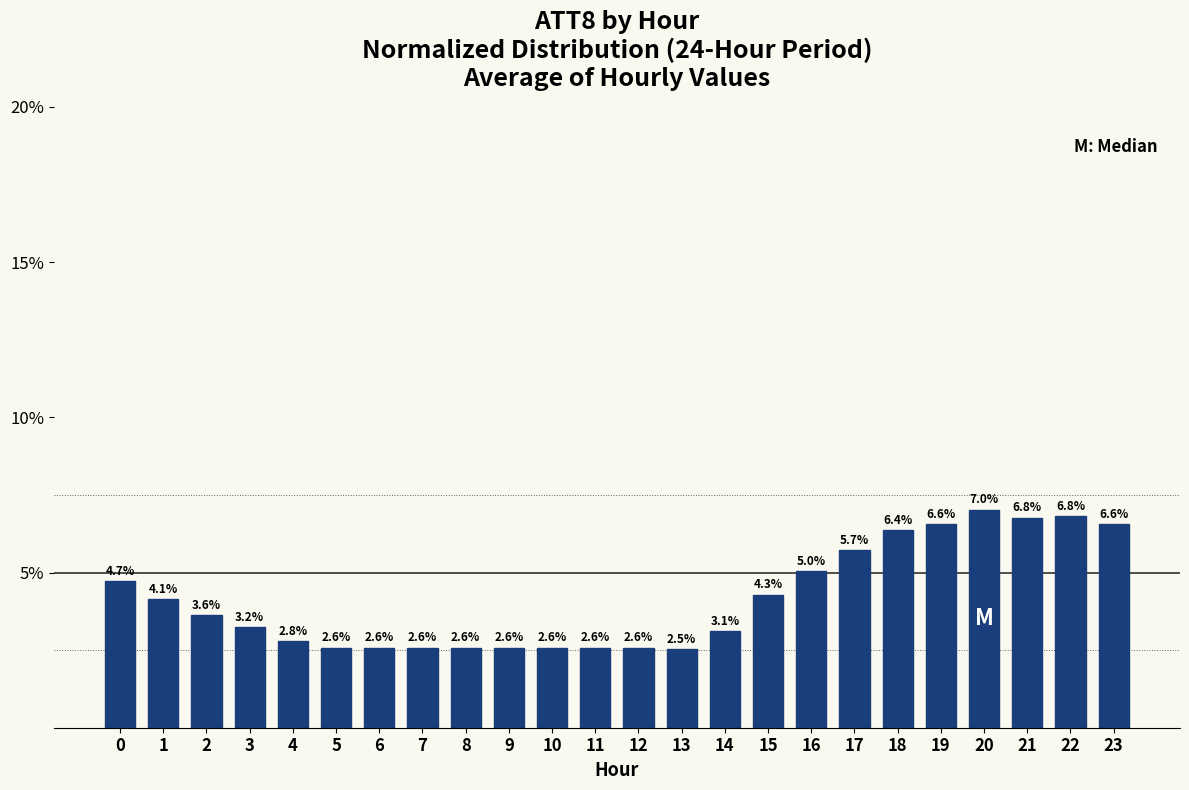

The chart shows a value of 3.1 at 14. True or false?

True